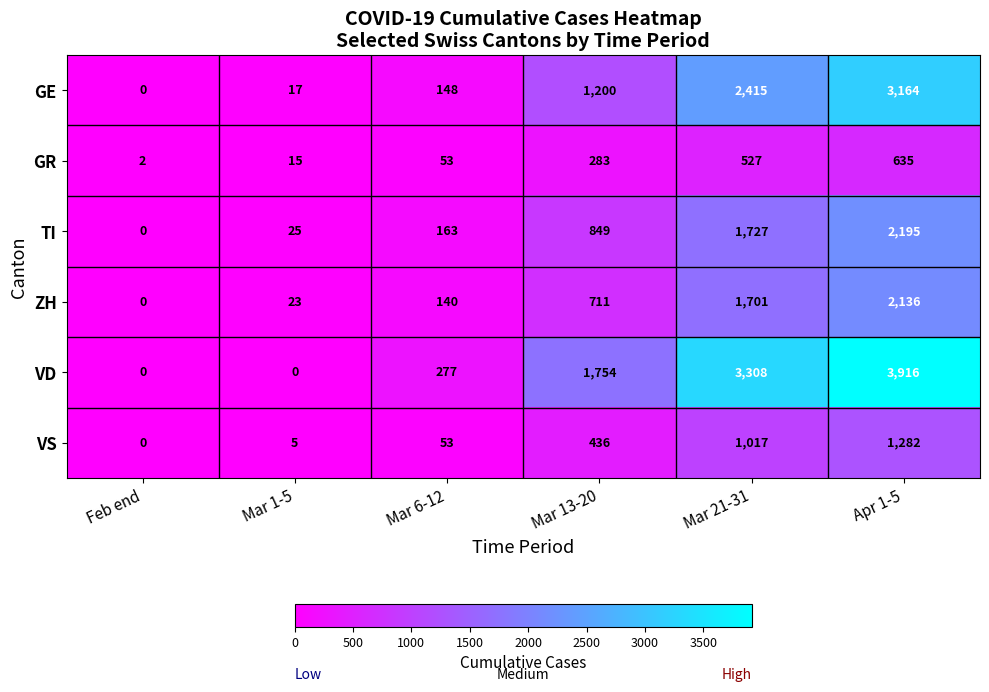

What is the sum of all VD values?

9255